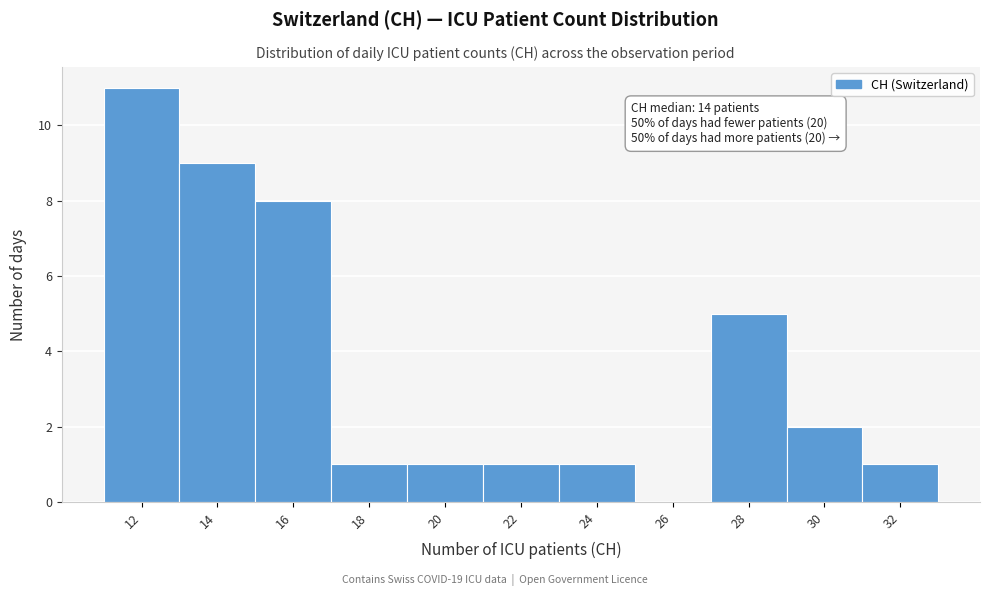

Reading left to right, transcribe all the data shown in this chart.

12=11	14=9	16=8	18=1	20=1	22=1	24=1	26=0	28=5	30=2	32=1